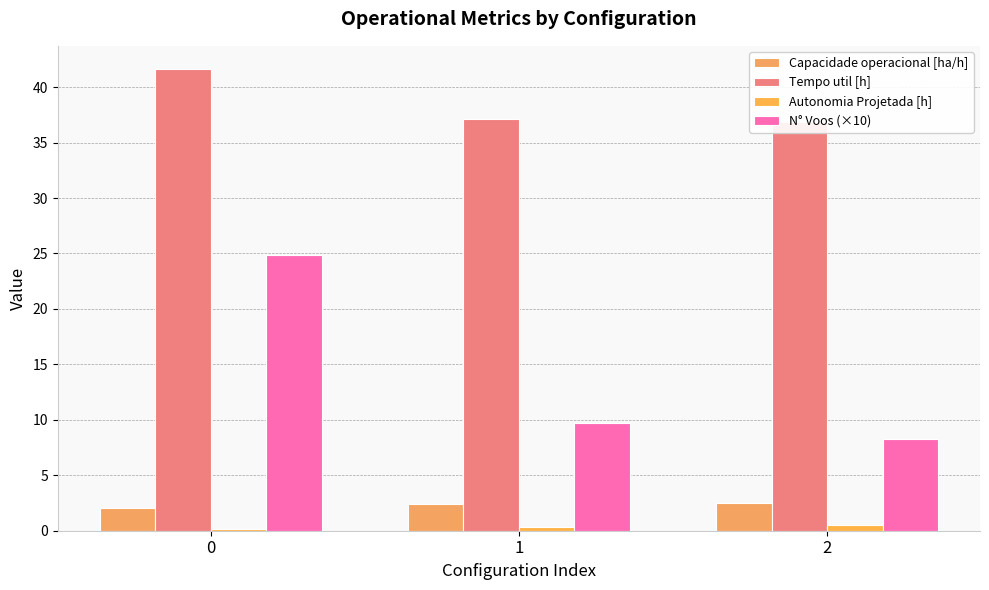

Which series has the largest total across all categories?

Tempo util [h]